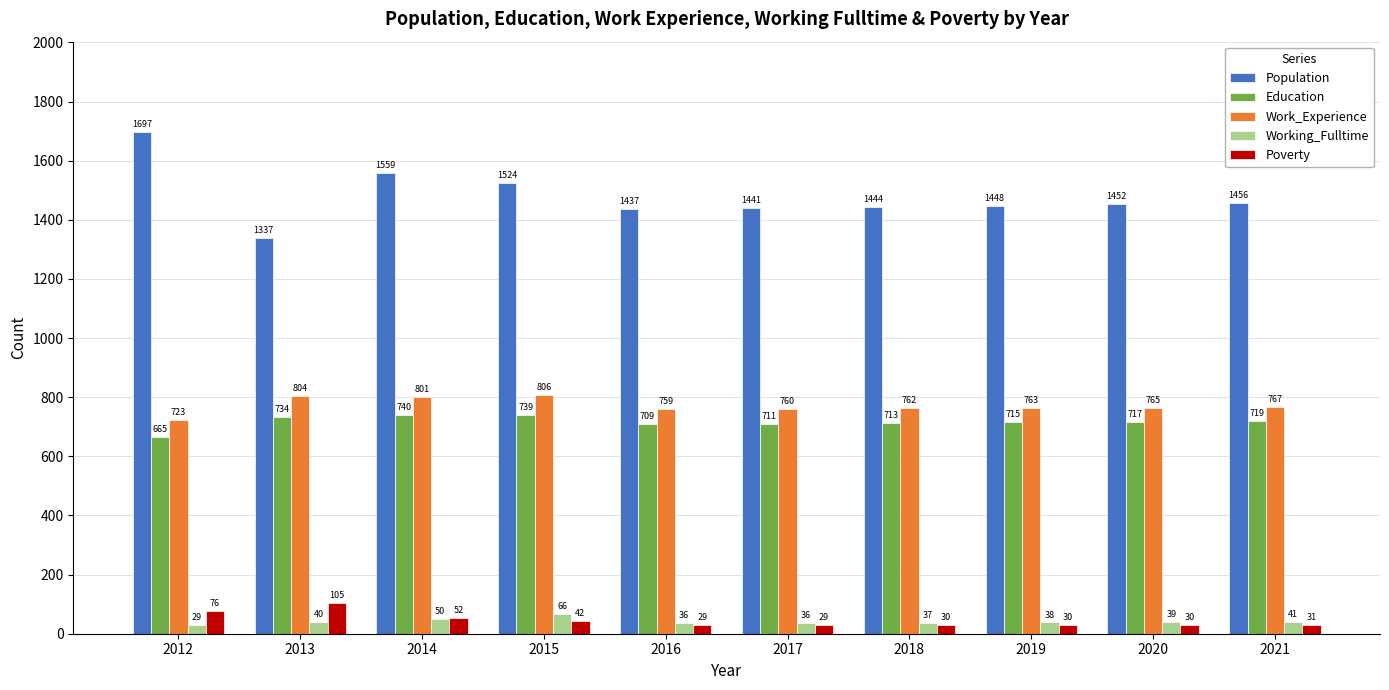

The Education series shows 713 at 2018. True or false?

True